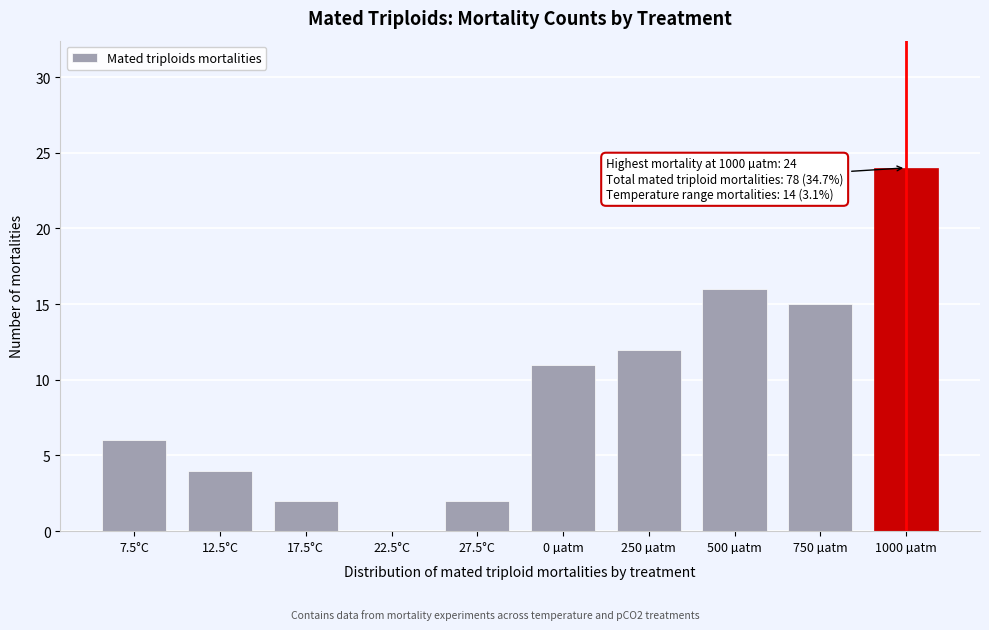

Reading left to right, what are all the values shown in this chart?

7.5°C=6	12.5°C=4	17.5°C=2	22.5°C=0	27.5°C=2	0 µatm=11	250 µatm=12	500 µatm=16	750 µatm=15	1000 µatm=24